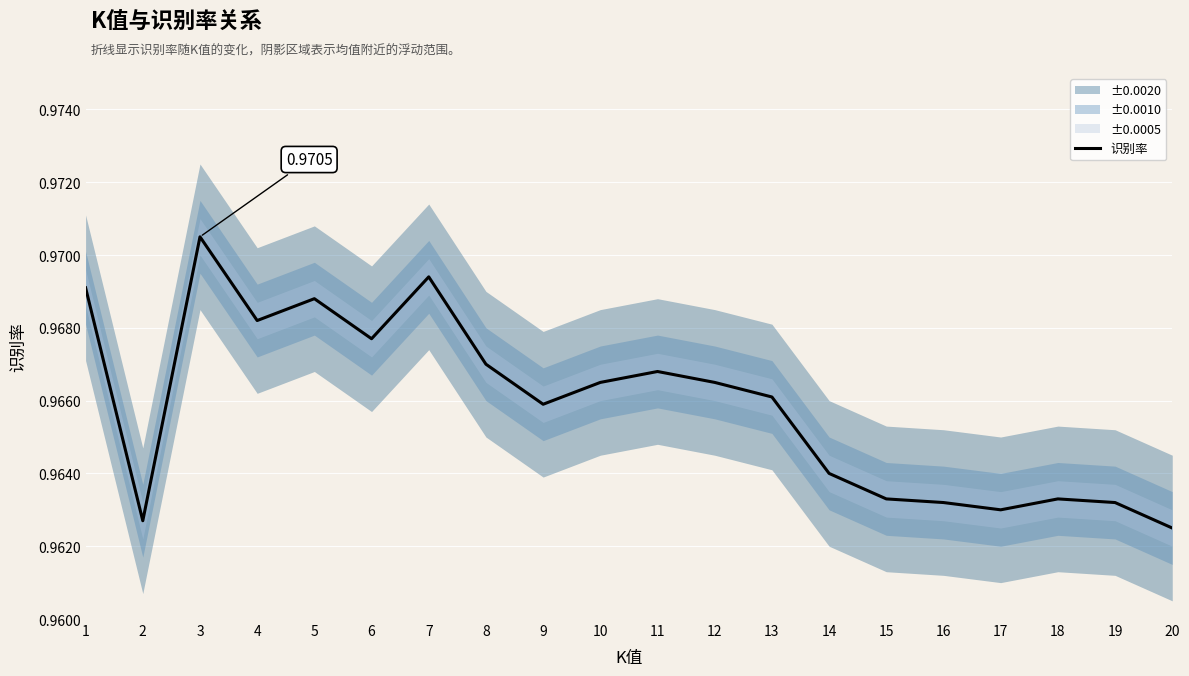

Rank the categories by value from highest to lowest.

3, 7, 1, 5, 4, 6, 8, 11, 10, 12, 13, 9, 14, 15, 18, 16, 19, 17, 2, 20